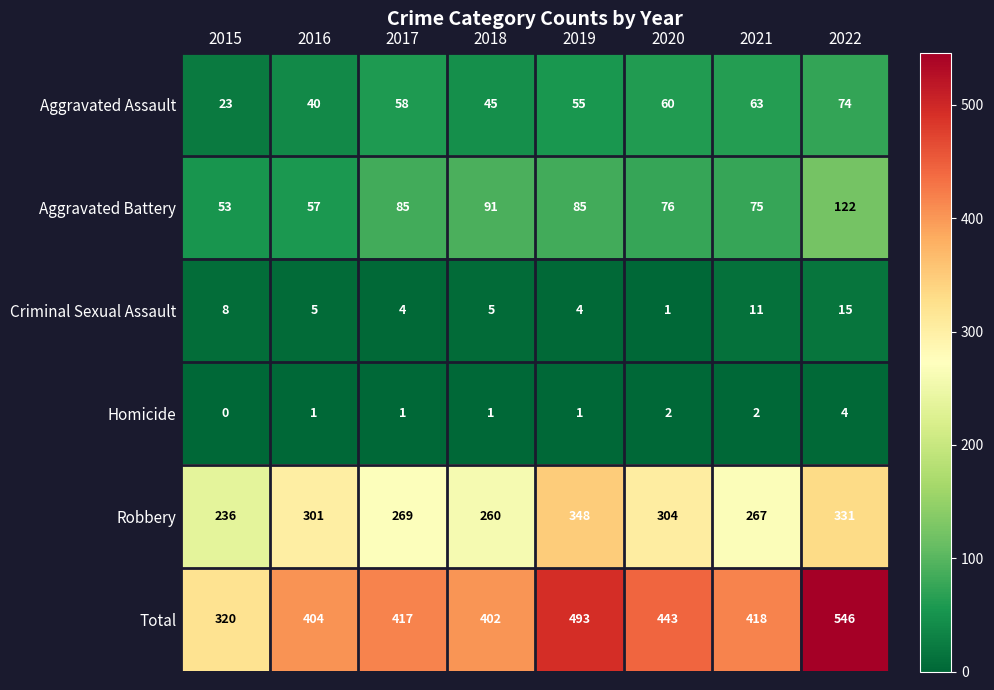

Rank the series by their maximum value, from highest to lowest.

Total, Robbery, Aggravated Battery, Aggravated Assault, Criminal Sexual Assault, Homicide